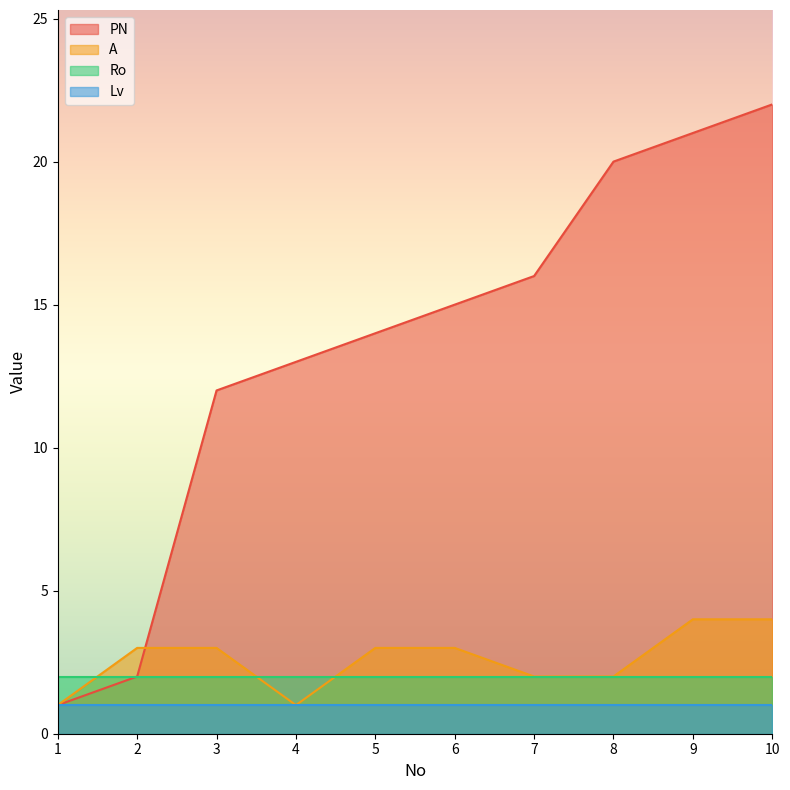

What are all the series names shown in the legend?

PN, A, Ro, Lv